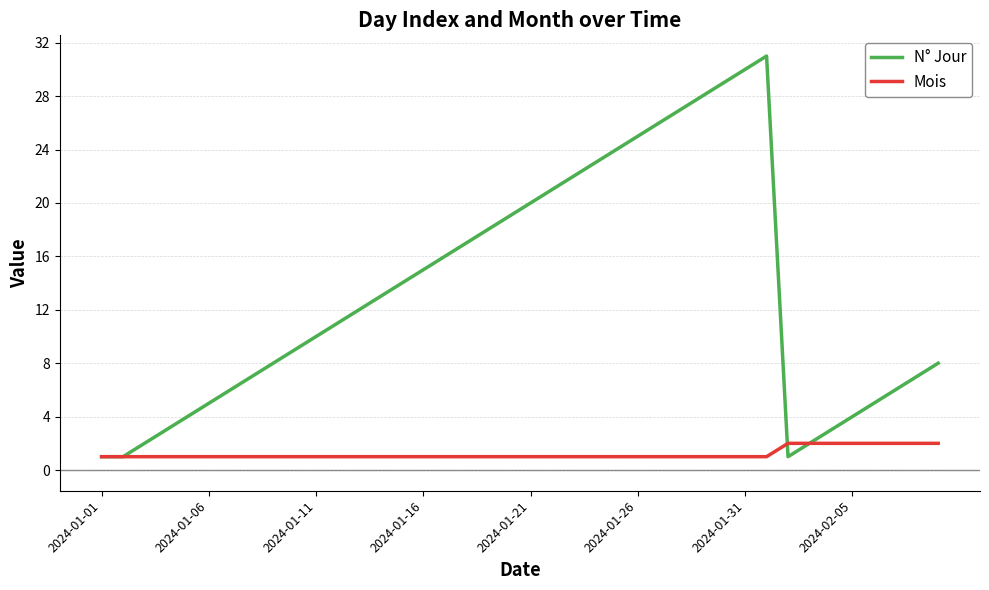

Reading left to right, list all the values displayed in this chart.

N° Jour: 1	1	2	3	4	5	6	7	8	9	10	11	12	13	14	15	16	17	18	19	20	21	22	23	24	25	26	27	28	29	30	31	1	2	3	4	5	6	7	8
Mois: 1	1	1	1	1	1	1	1	1	1	1	1	1	1	1	1	1	1	1	1	1	1	1	1	1	1	1	1	1	1	1	1	2	2	2	2	2	2	2	2